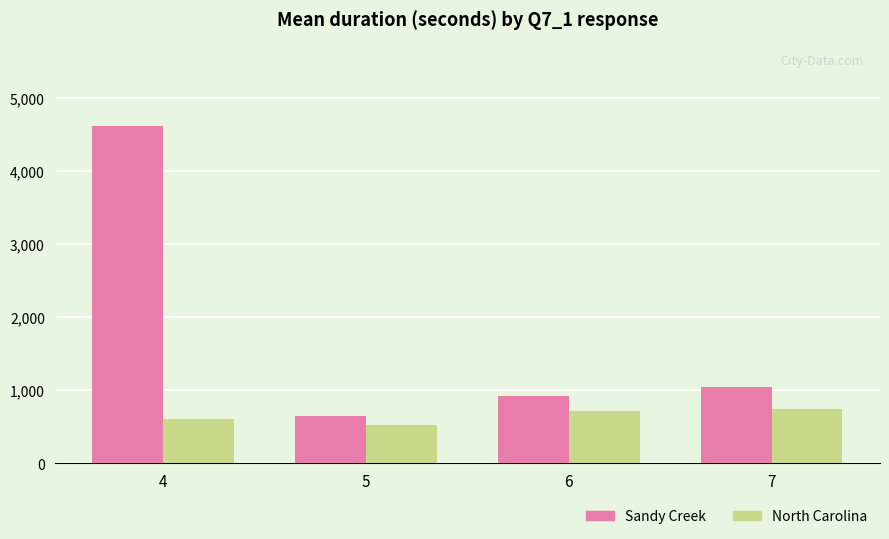

What is the total value across all series at 6?

1627.5